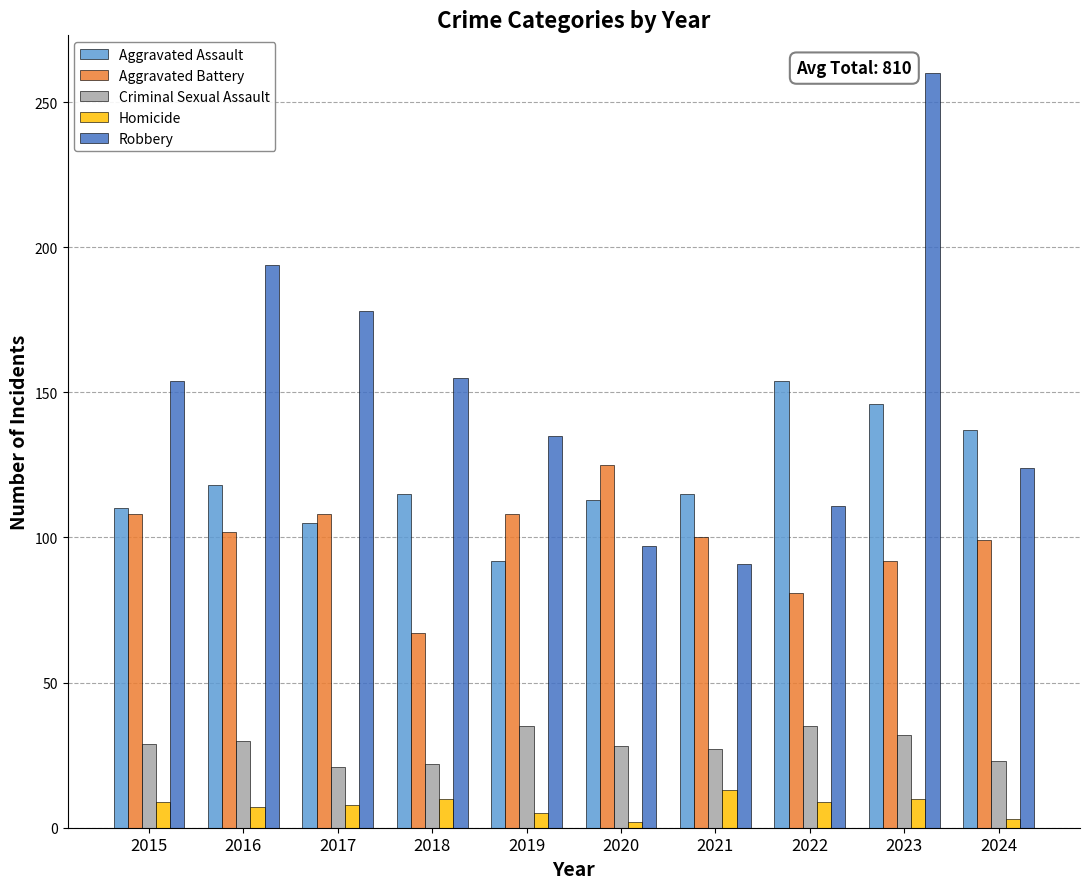

What is the maximum value shown in the chart?

260